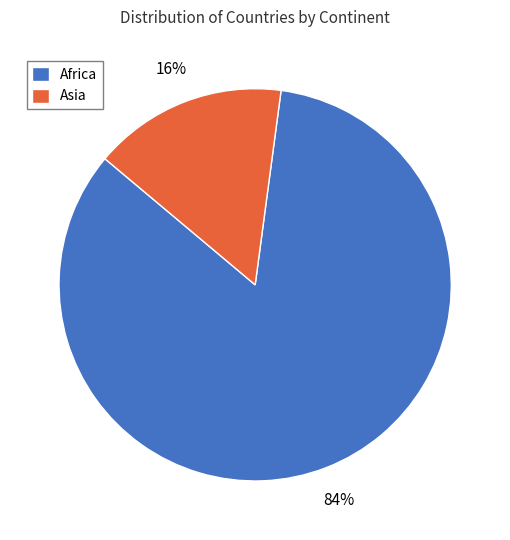

Rank the categories by value from highest to lowest.

Africa, Asia